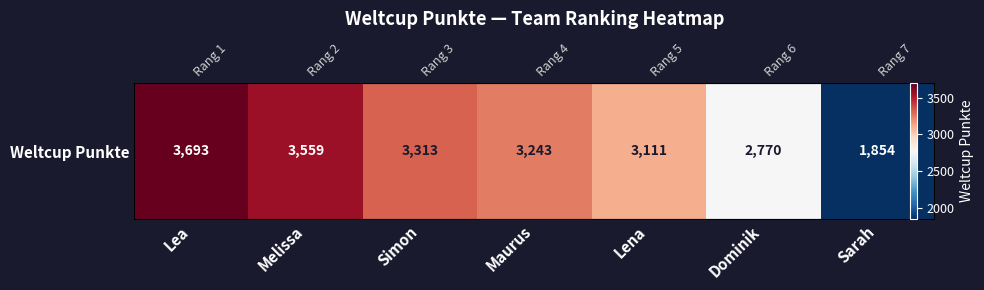

At which category does the chart reach its minimum across all series?

Sarah